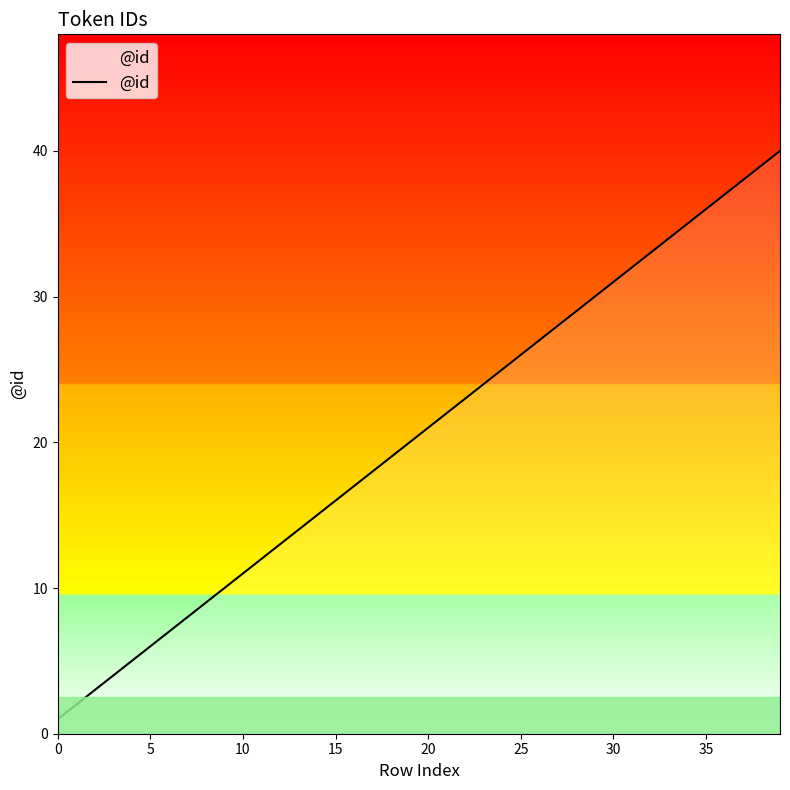

How many distinct data groups are displayed?

1